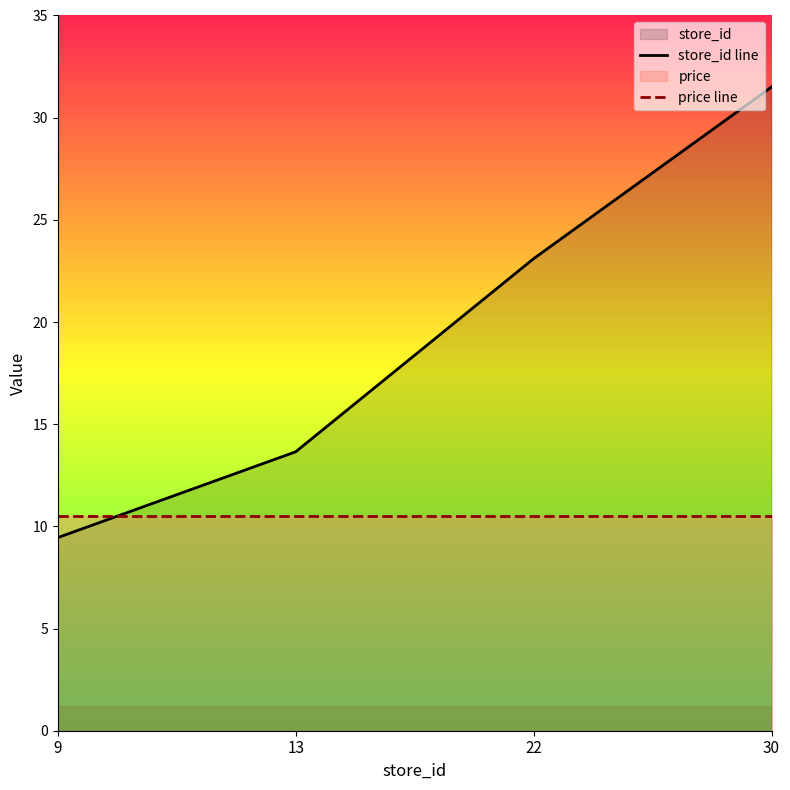

Between 30 and 13, which is larger?

30